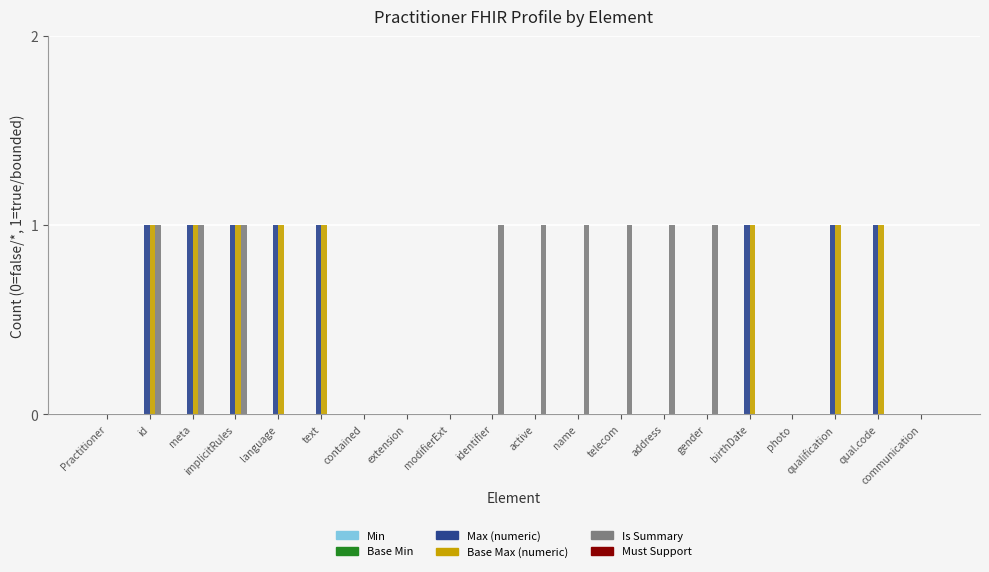

What is the sum of all Is Summary values?

9